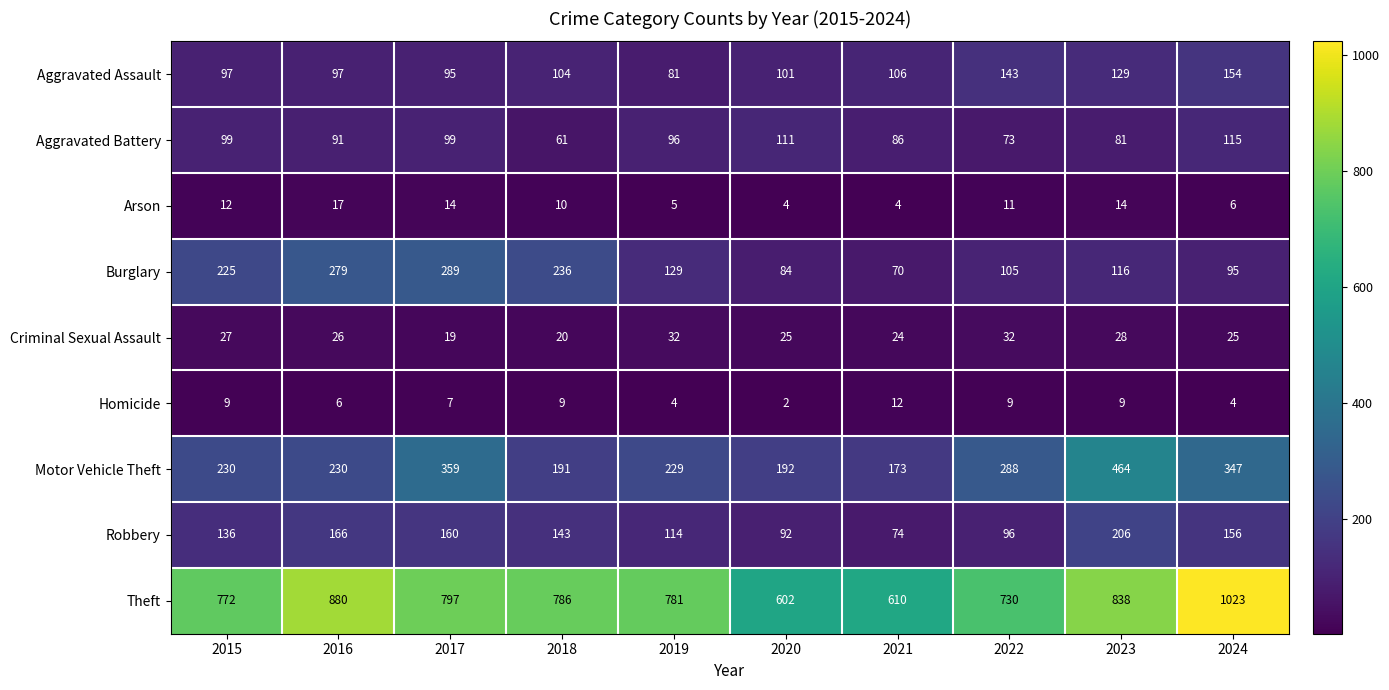

At how many categories does at least one series exceed 492?

10